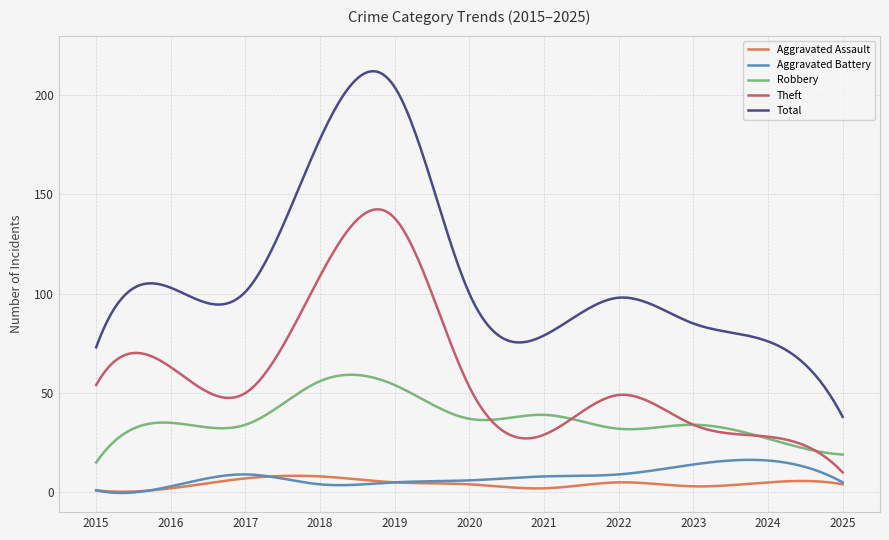

Which series has the largest total across all categories?

Total